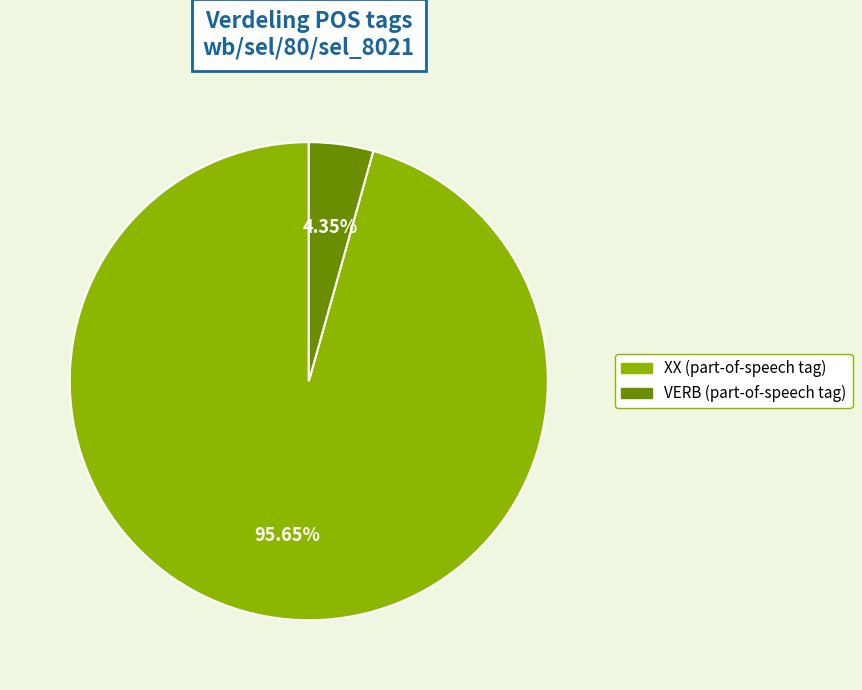

What is the majority slice?

XX